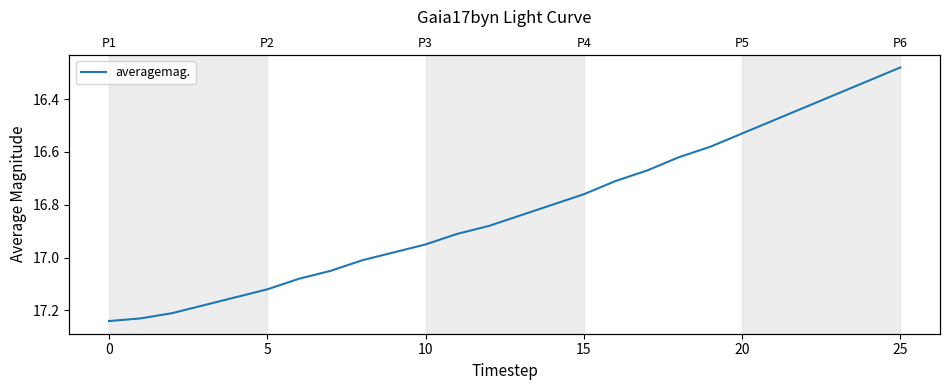

True or false: the data shows 16.6 at 19.

True